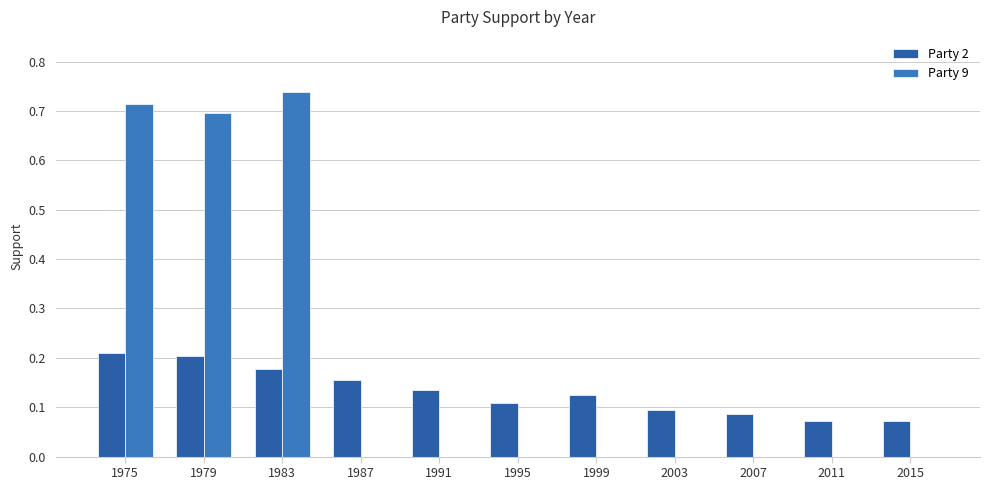

Rank the series by their maximum value, from lowest to highest.

Party 2, Party 9